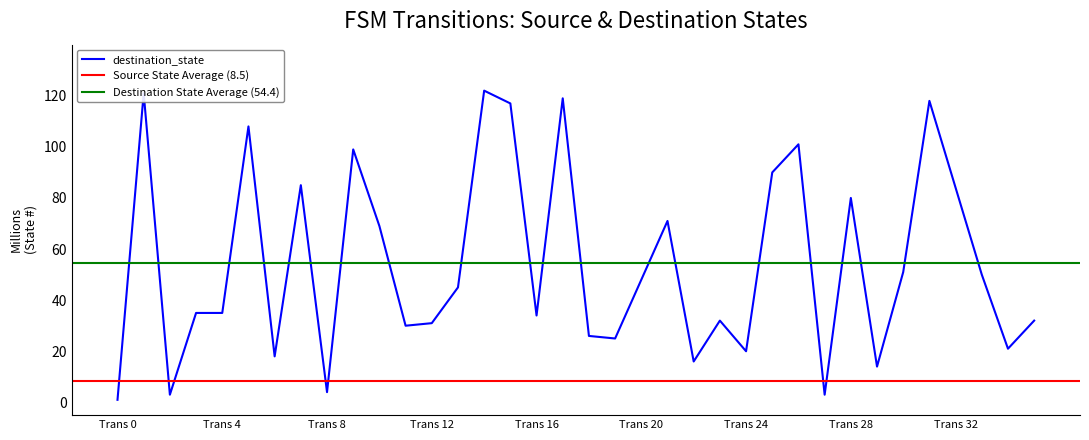

What is the maximum value shown in the chart?

122